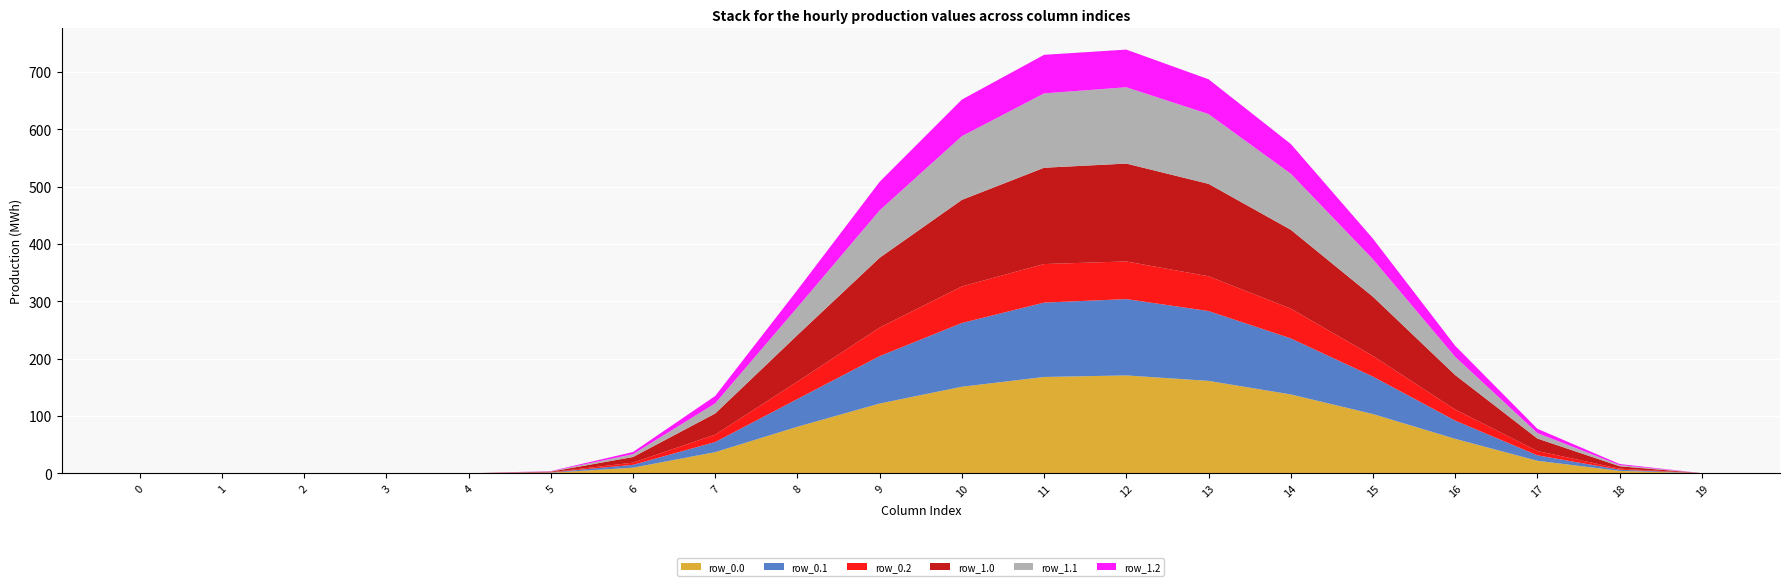

Reading left to right, what are all the values shown in this chart?

row_0.0: 0=0.0	1=0.0	2=0.0	3=0.0	4=0.0	5=1.0	6=9.8	7=36.9	8=81.2	9=121.7	10=151.0	11=168.0	12=170.7	13=161.2	14=137.6	15=103.3	16=60.1	17=21.8	18=4.2	19=0.1
row_0.1: 0=0.0	1=0.0	2=0.0	3=0.0	4=0.0	5=0.5	6=4.9	7=17.6	8=48.4	9=82.7	10=111.2	11=129.7	12=133.1	13=121.8	14=97.8	15=65.3	16=31.8	17=9.5	18=2.1	19=0.0
row_0.2: 0=0.0	1=0.0	2=0.0	3=0.0	4=0.0	5=0.4	6=3.8	7=12.9	8=30.3	9=49.9	10=63.8	11=67.3	12=65.7	13=60.7	14=51.9	15=35.9	16=19.3	17=7.5	18=1.8	19=0.0
row_1.0: 0=0.0	1=0.0	2=0.0	3=0.0	4=0.0	5=1.0	6=9.8	7=36.9	8=81.2	9=121.7	10=151.0	11=168.0	12=170.7	13=161.2	14=137.6	15=103.3	16=60.1	17=21.8	18=4.2	19=0.1
row_1.1: 0=0.0	1=0.0	2=0.0	3=0.0	4=0.0	5=0.5	6=4.9	7=17.6	8=48.4	9=82.7	10=111.2	11=129.7	12=133.1	13=121.8	14=97.8	15=65.3	16=31.8	17=9.5	18=2.1	19=0.0
row_1.2: 0=0.0	1=0.0	2=0.0	3=0.0	4=0.0	5=0.4	6=3.8	7=12.9	8=30.3	9=49.9	10=63.8	11=67.3	12=65.7	13=60.7	14=51.9	15=35.9	16=19.3	17=7.5	18=1.8	19=0.0